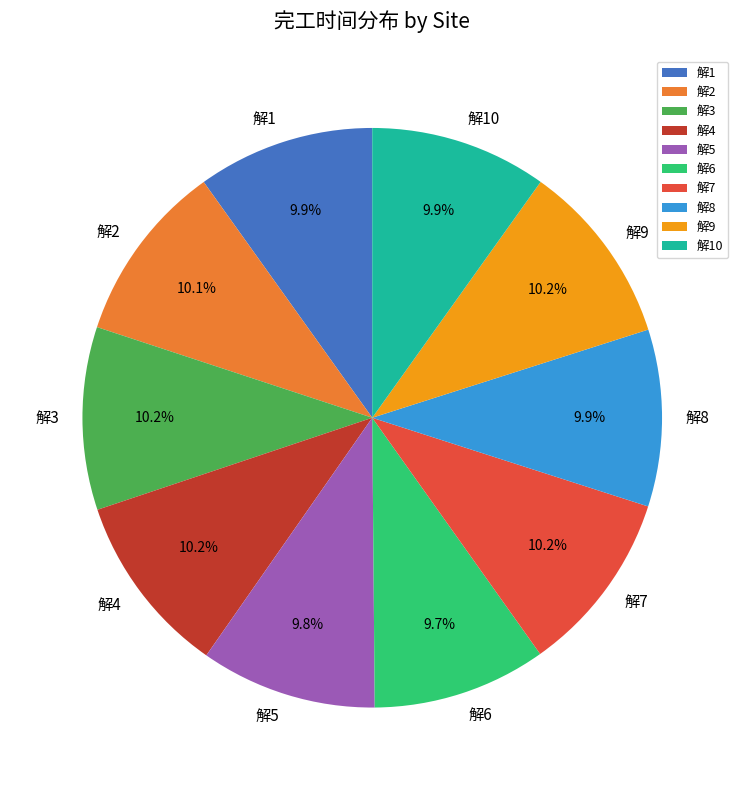

To the nearest percent, what is the average slice percentage?

10%